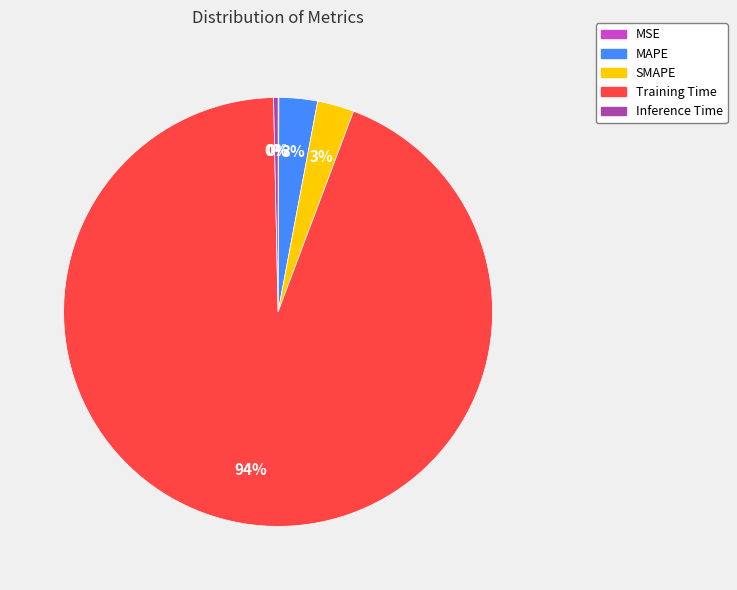

Is the sum of SMAPE and Training Time greater than half?

Yes